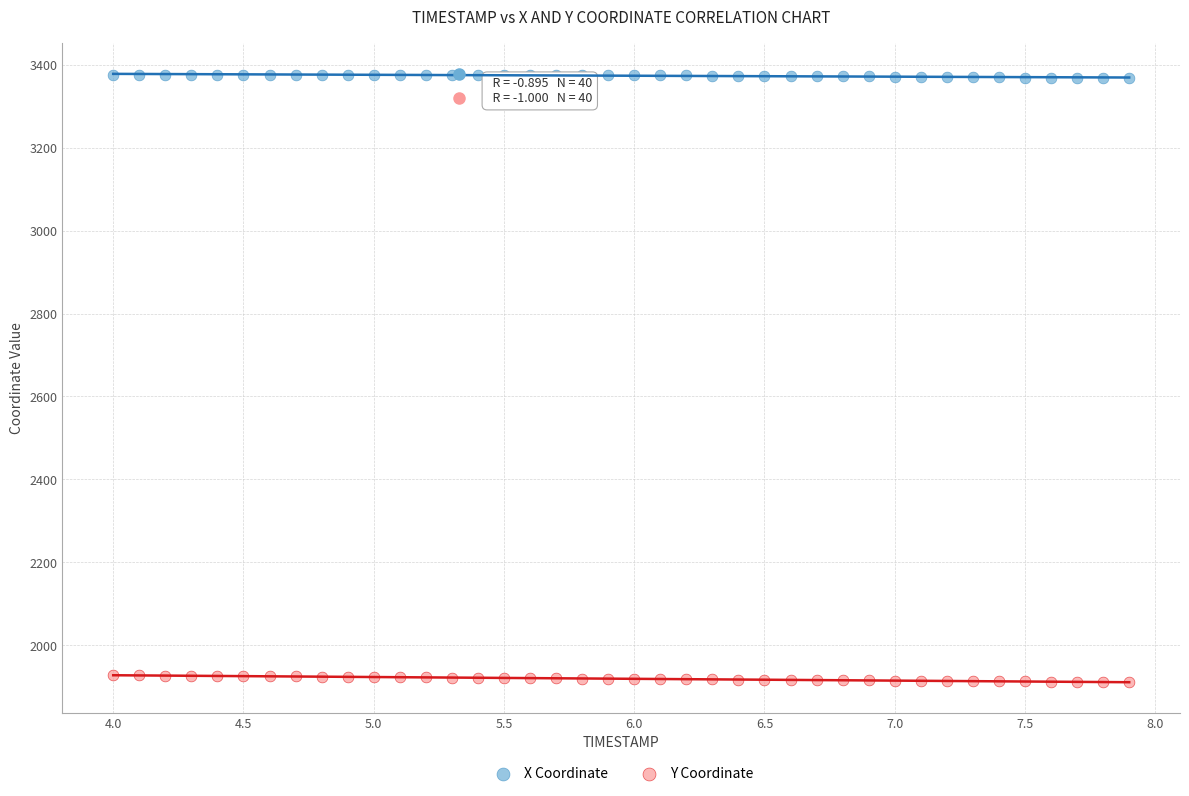

Across all data points, what is the range of X values (max minus min)?

3.9